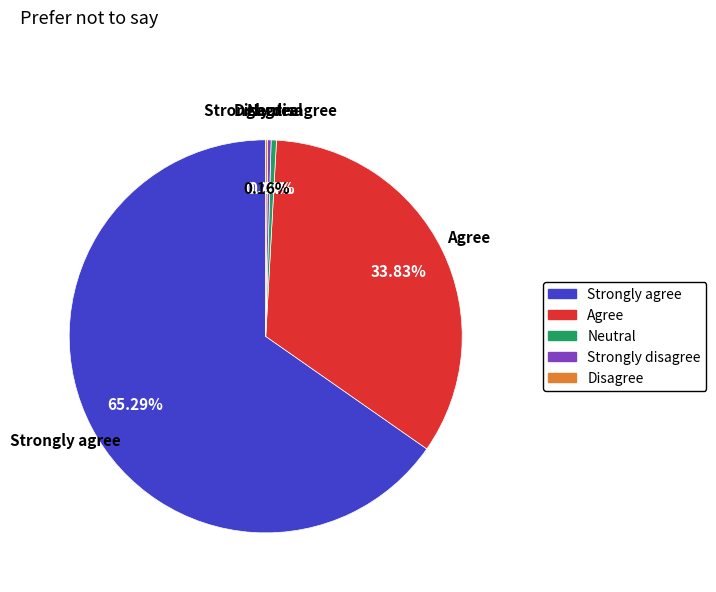

Combined, do Strongly agree and Neutral account for over 50%?

Yes